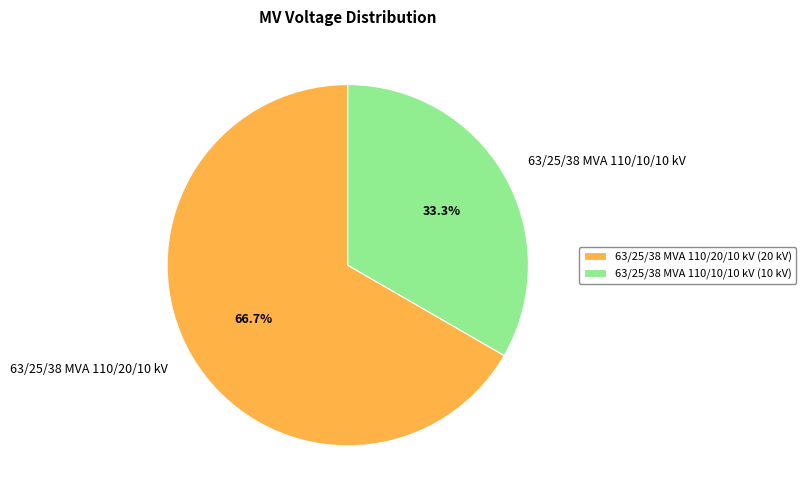

To the nearest percent, what is the difference between the 63/25/38 MVA 110/20/10 kV and 63/25/38 MVA 110/10/10 kV slice percentages?

33%